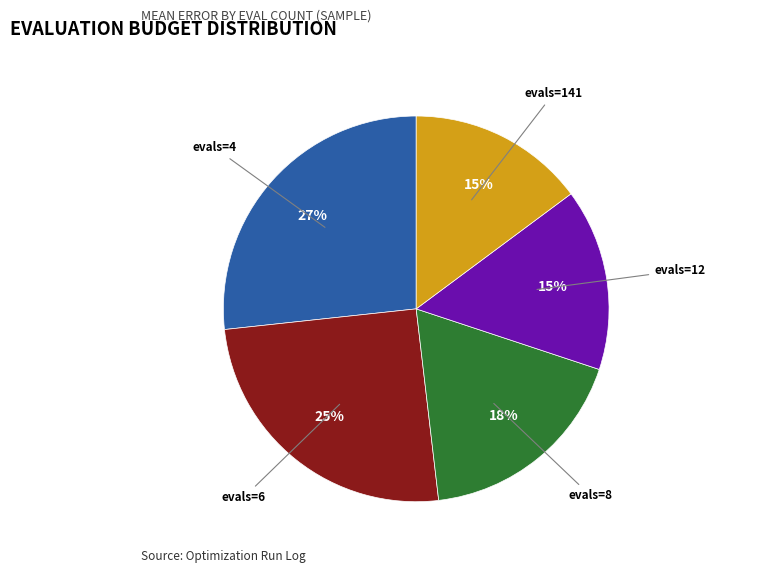

Is there any slice that represents more than half of the pie?

No